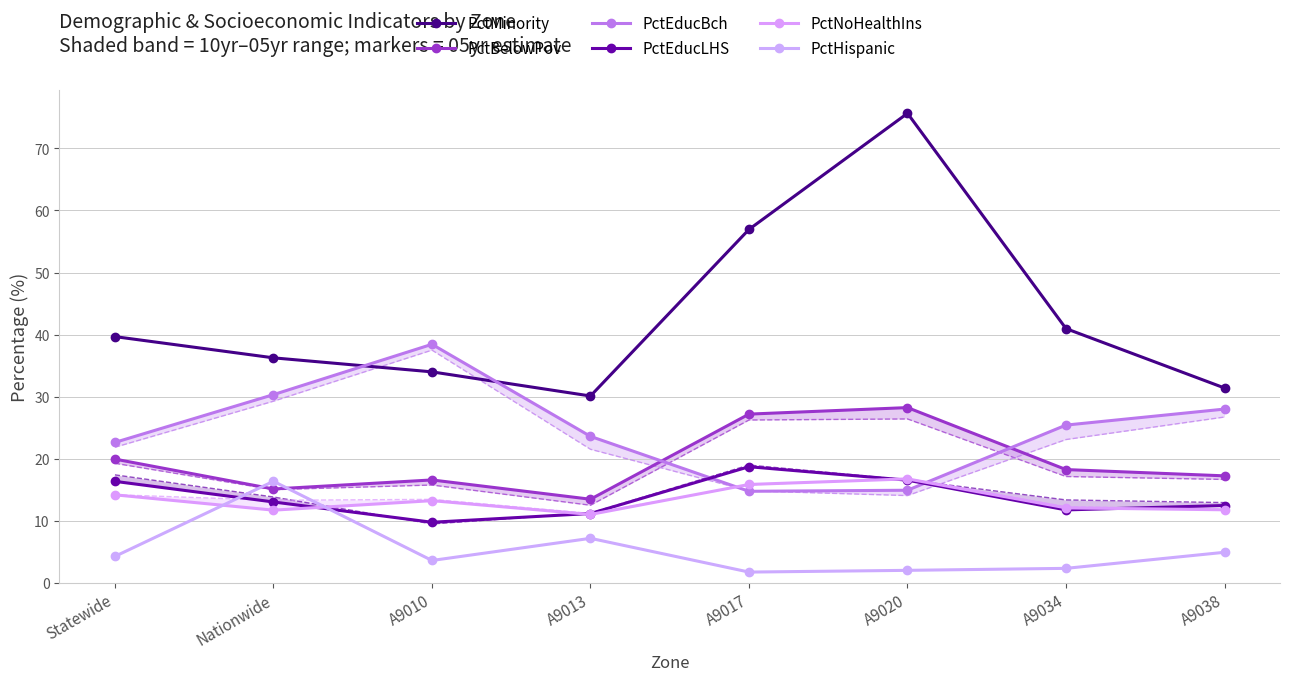

How many categories are shown in the chart?

8